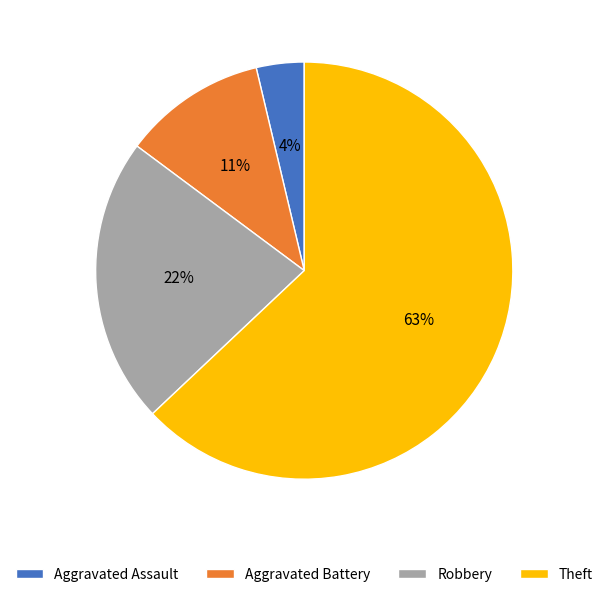

To the nearest percent, what is the difference between the largest and smallest slice percentages?

59%